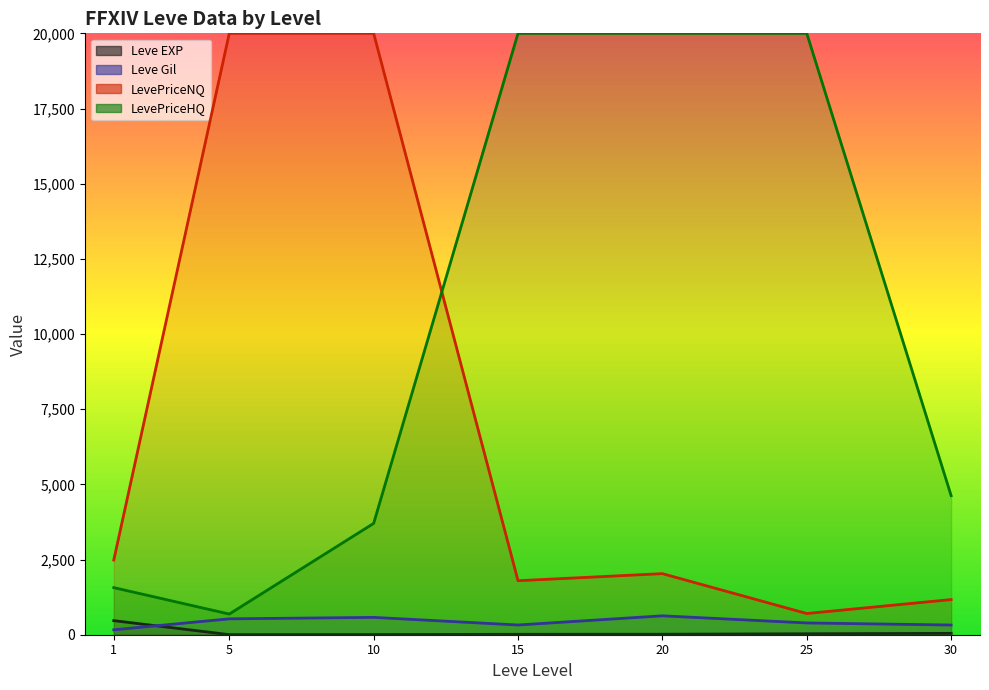

Rank the categories by value from highest to lowest.

1, 30, 25, 20, 15, 10, 5